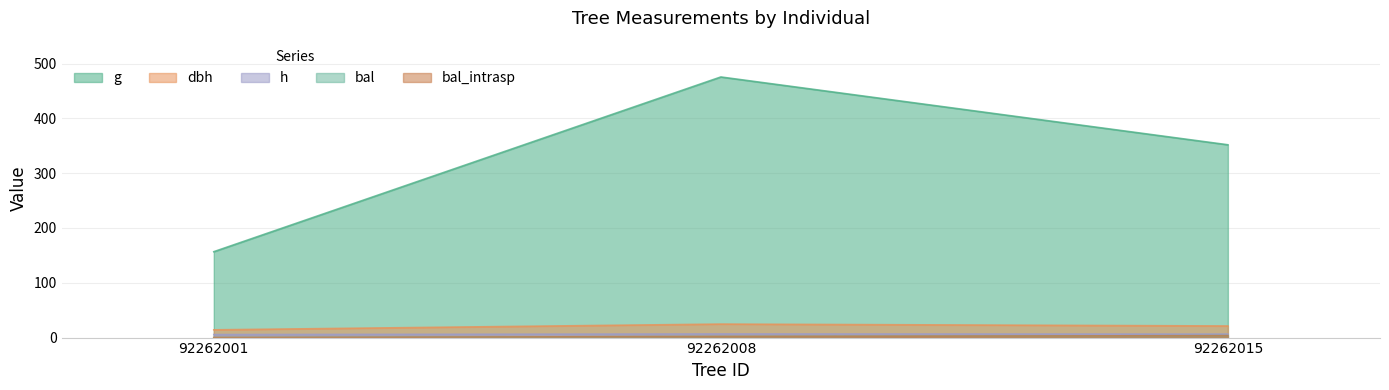

What is the highest value of the bal_intrasp series?

3.5